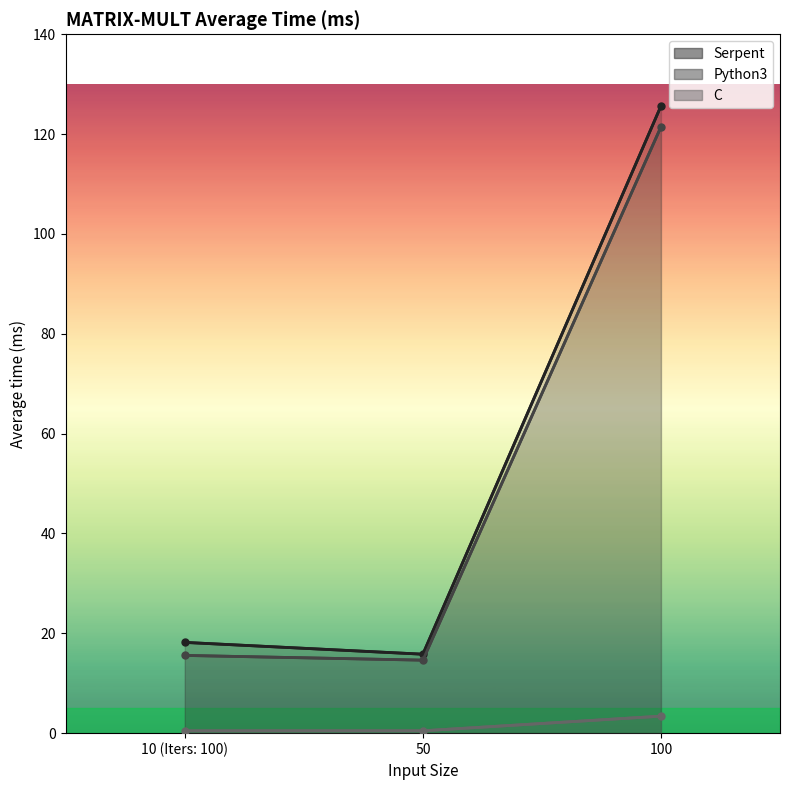

What is the spread (max minus min) of values at 10 (Iters: 100)?

17.7